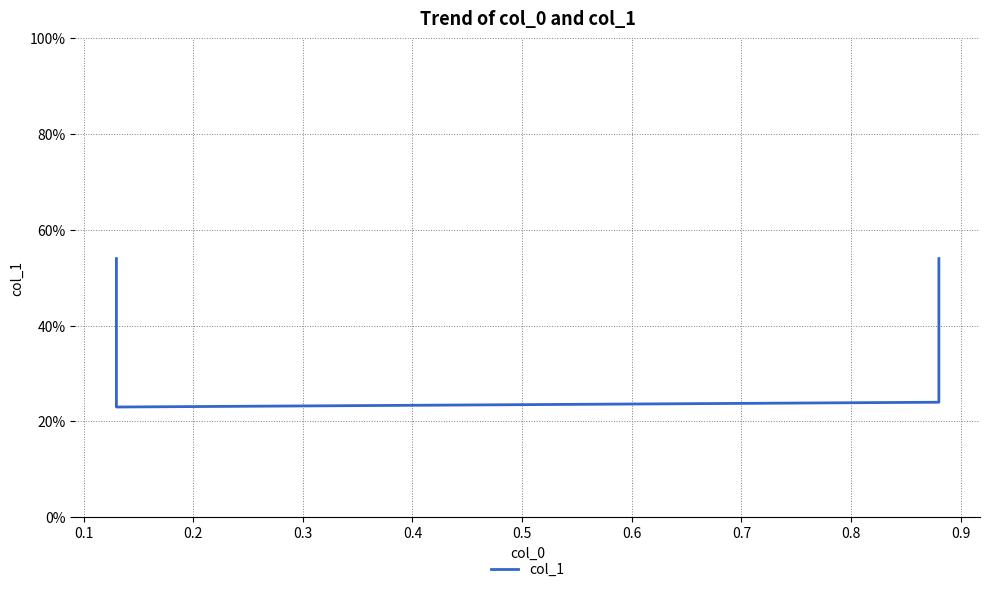

Count the values in the range 0 to 1.

4